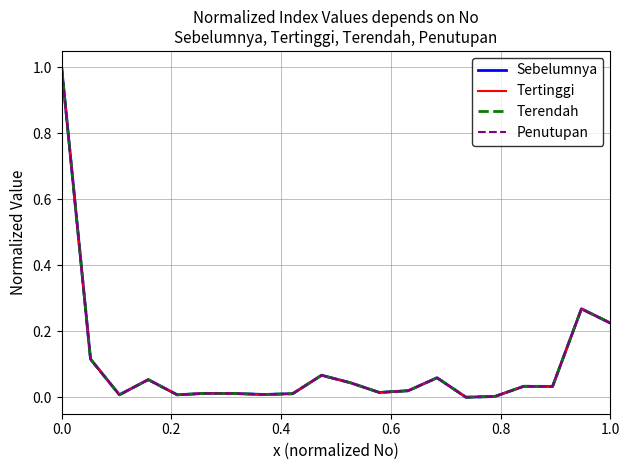

List the series in order of their overall mean, highest first.

Sebelumnya, Tertinggi, Terendah, Penutupan